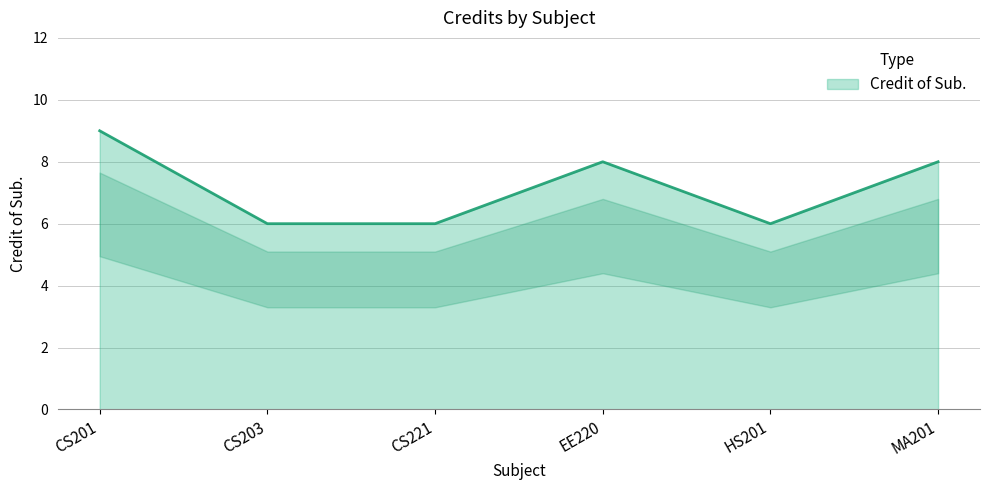

What is the smallest value displayed?

6